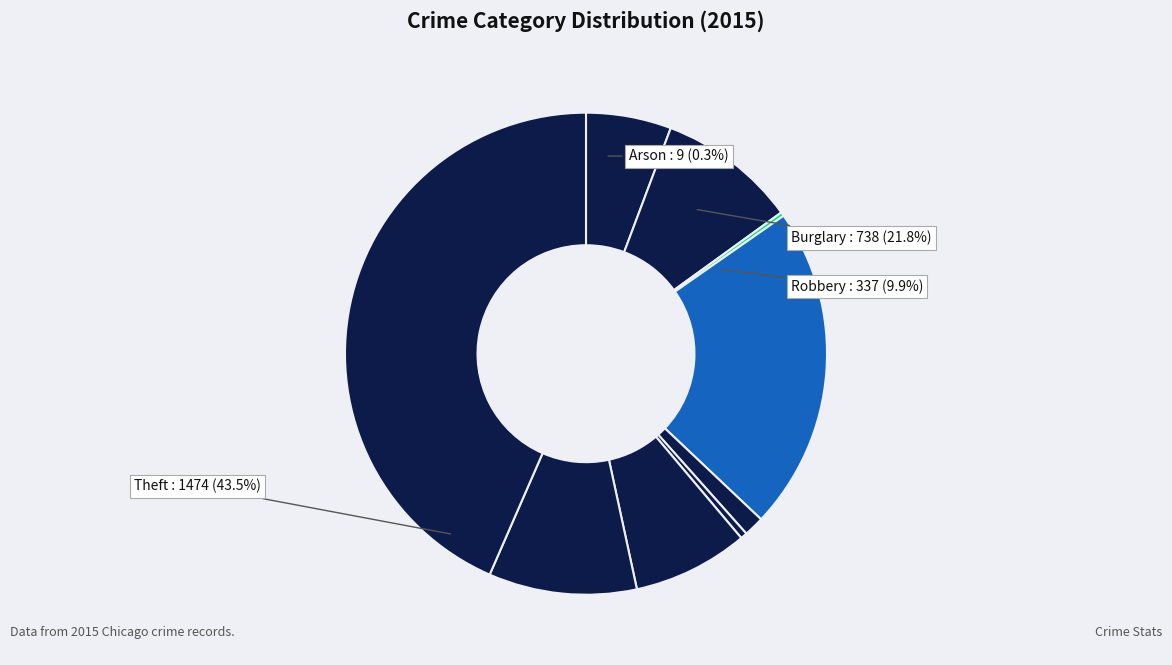

What portion of the pie excludes Burglary?

78.2%